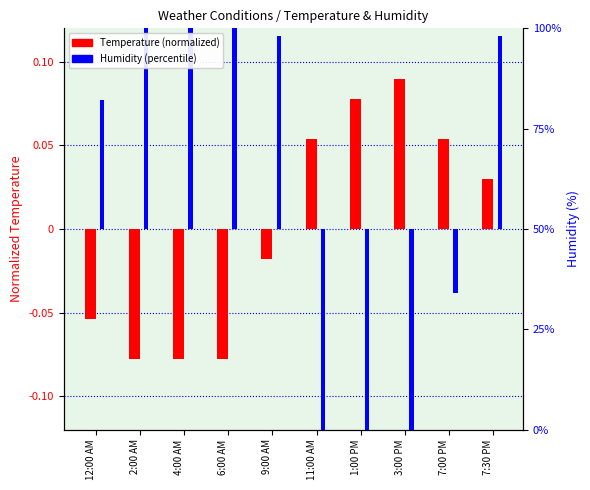

At 1:00 PM, list the series in order from smallest to largest.

Humidity (normalized), Temperature (normalized)